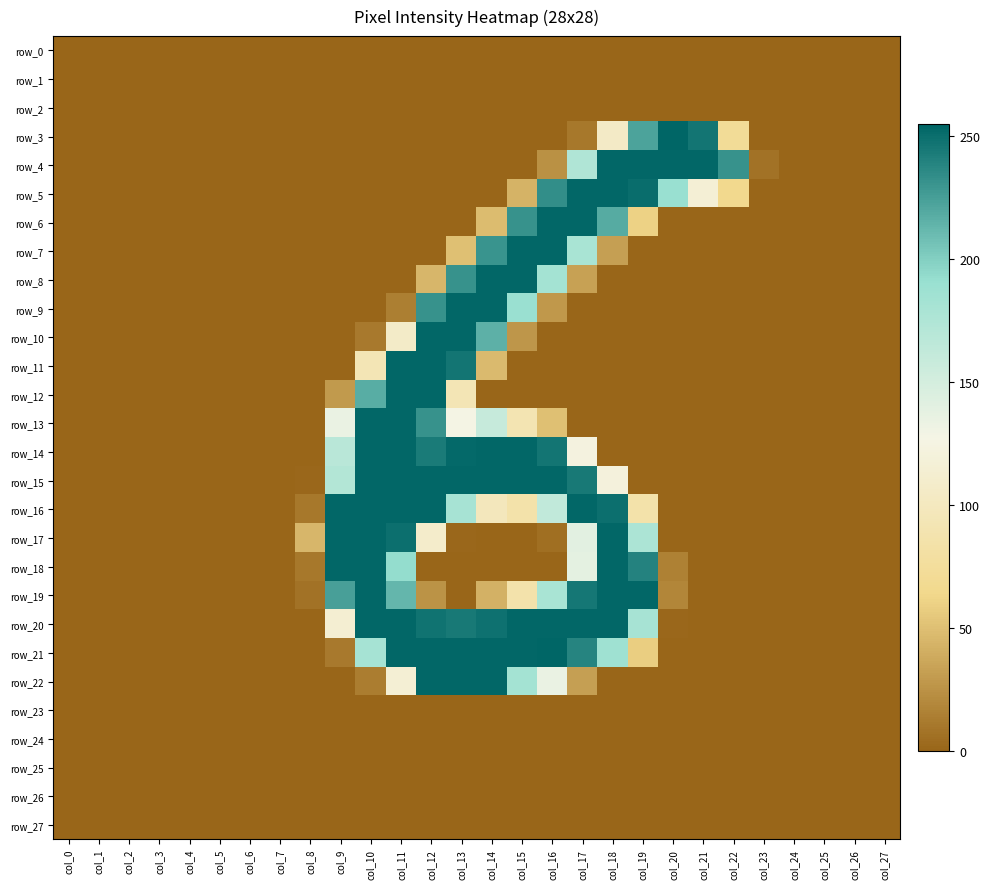

What is the sum of all row_17 values?

1490